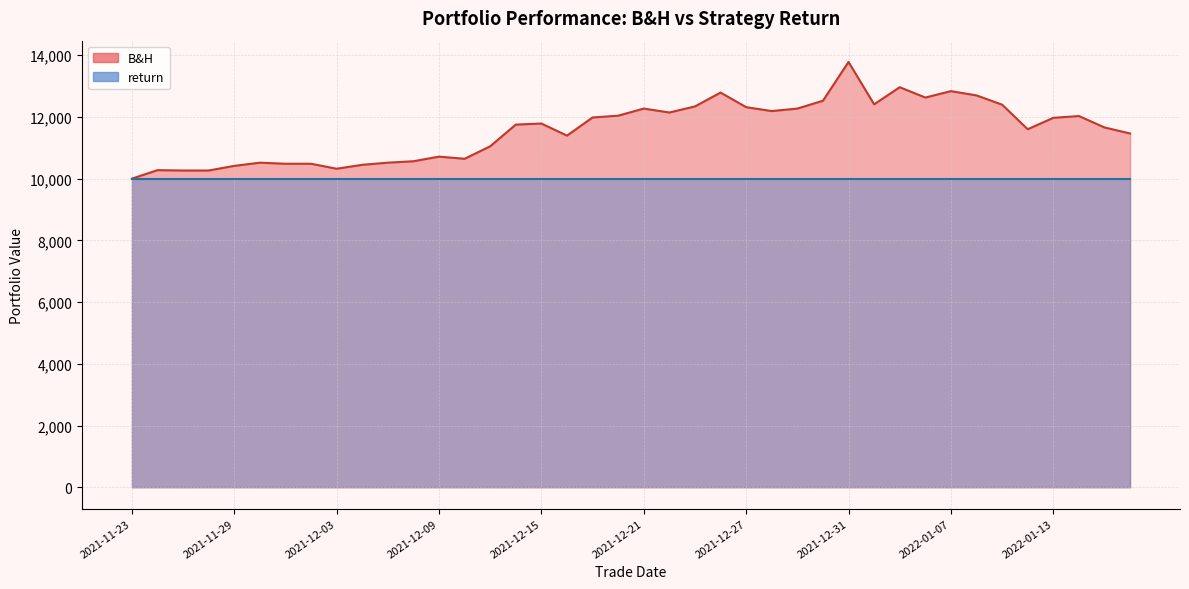

Which label corresponds to the largest value in the chart?

2021-12-31